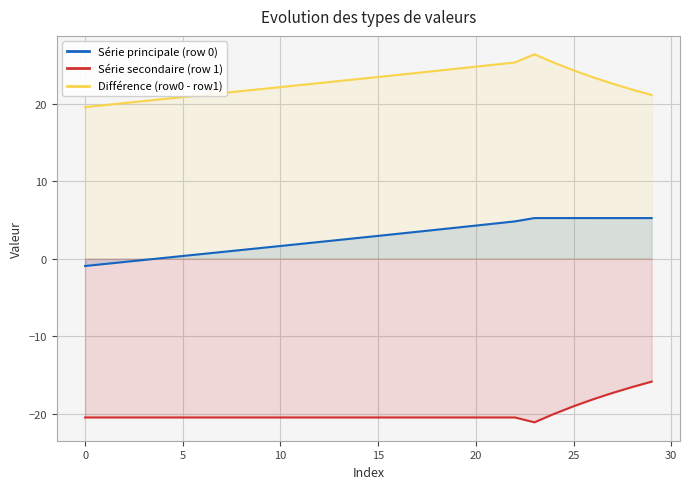

Which label corresponds to the smallest value in the chart?

23